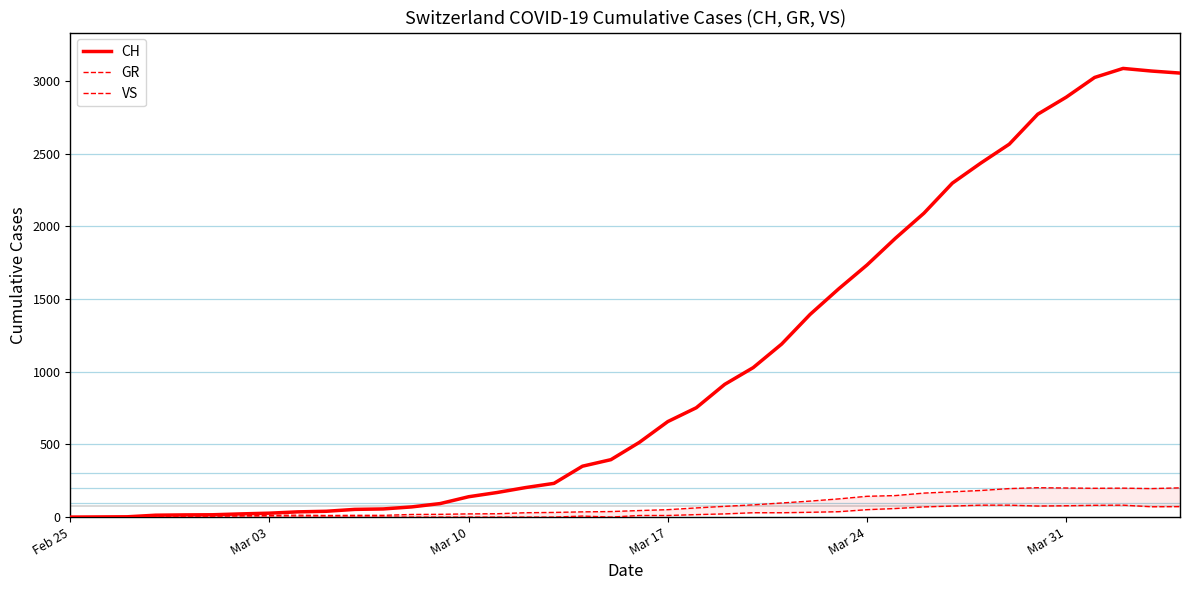

At how many categories does at least one series exceed 425?

20